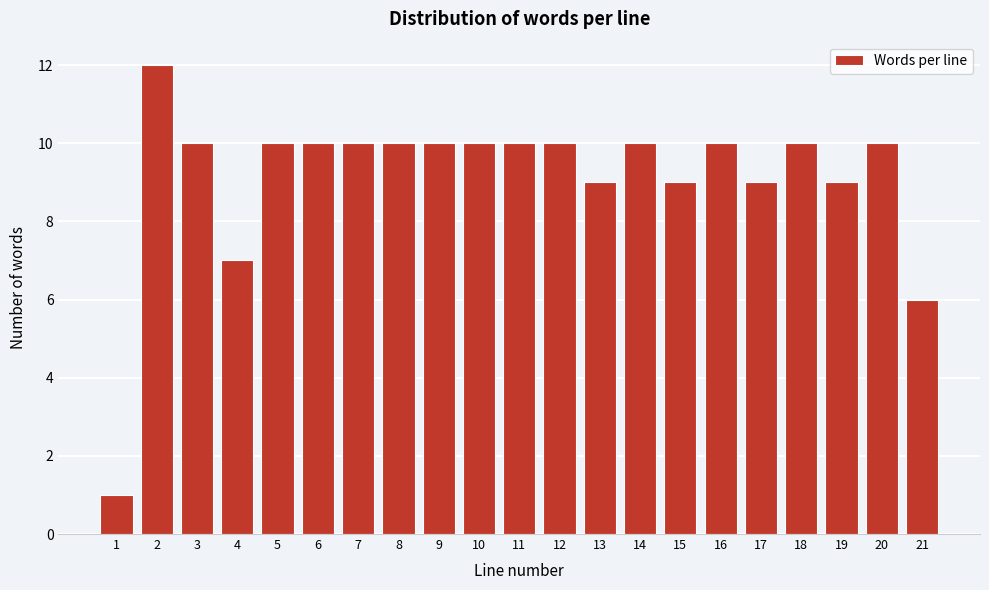

Reading left to right, what are all the values shown in this chart?

1=1	2=12	3=10	4=7	5=10	6=10	7=10	8=10	9=10	10=10	11=10	12=10	13=9	14=10	15=9	16=10	17=9	18=10	19=9	20=10	21=6